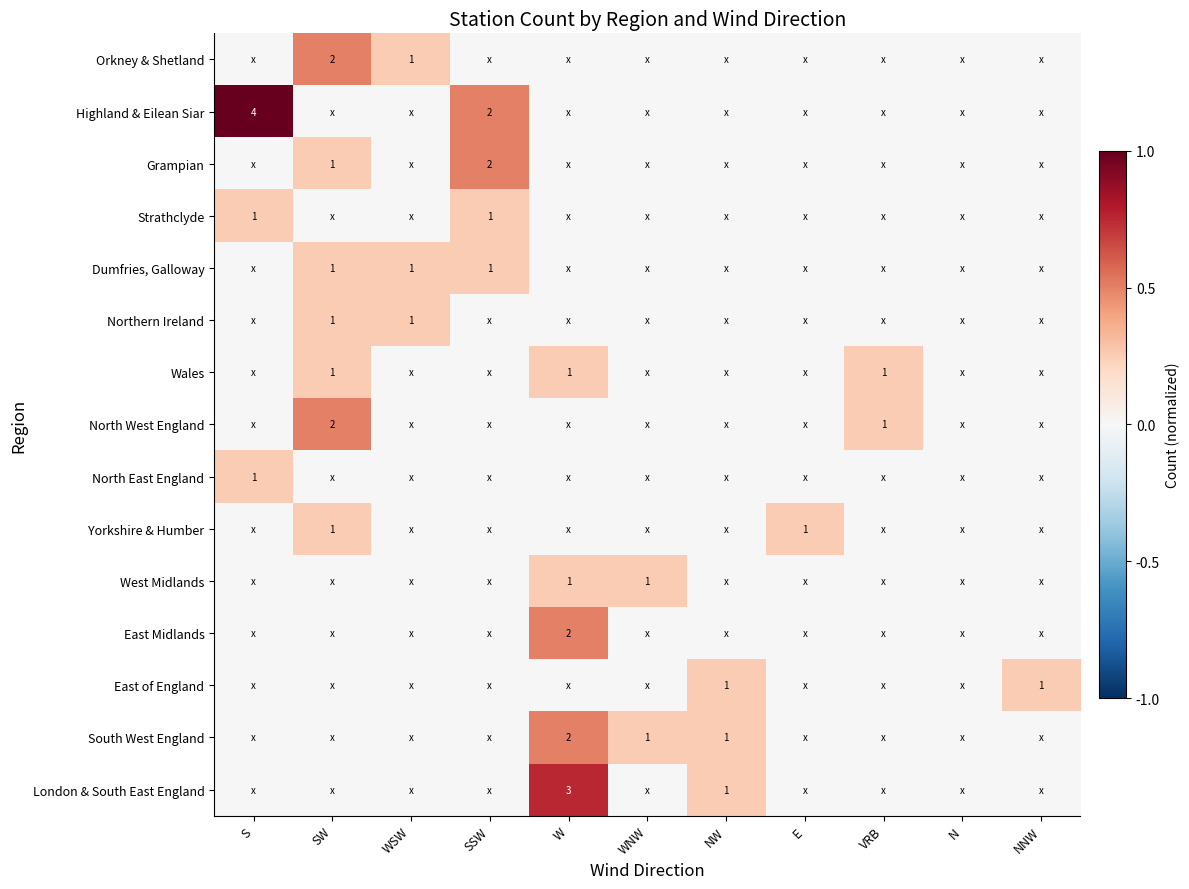

Which series has the largest range (max minus min)?

Highland & Eilean Siar